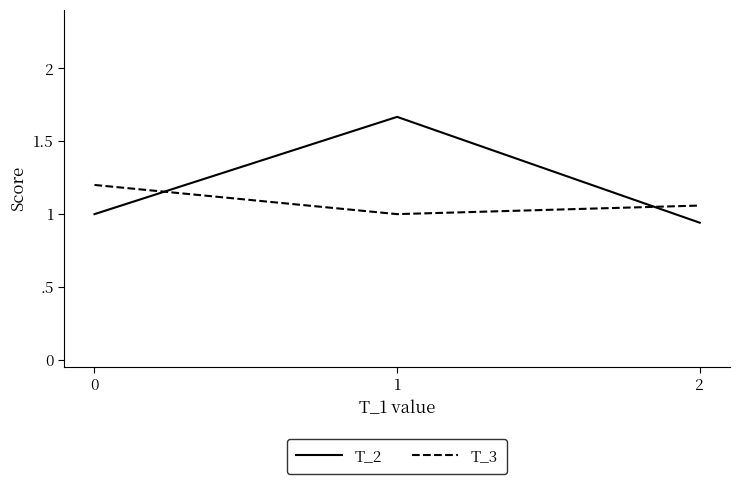

Reading left to right, list all the values displayed in this chart.

T_2: 1.0	1.7	0.9
T_3: 1.2	1.0	1.1